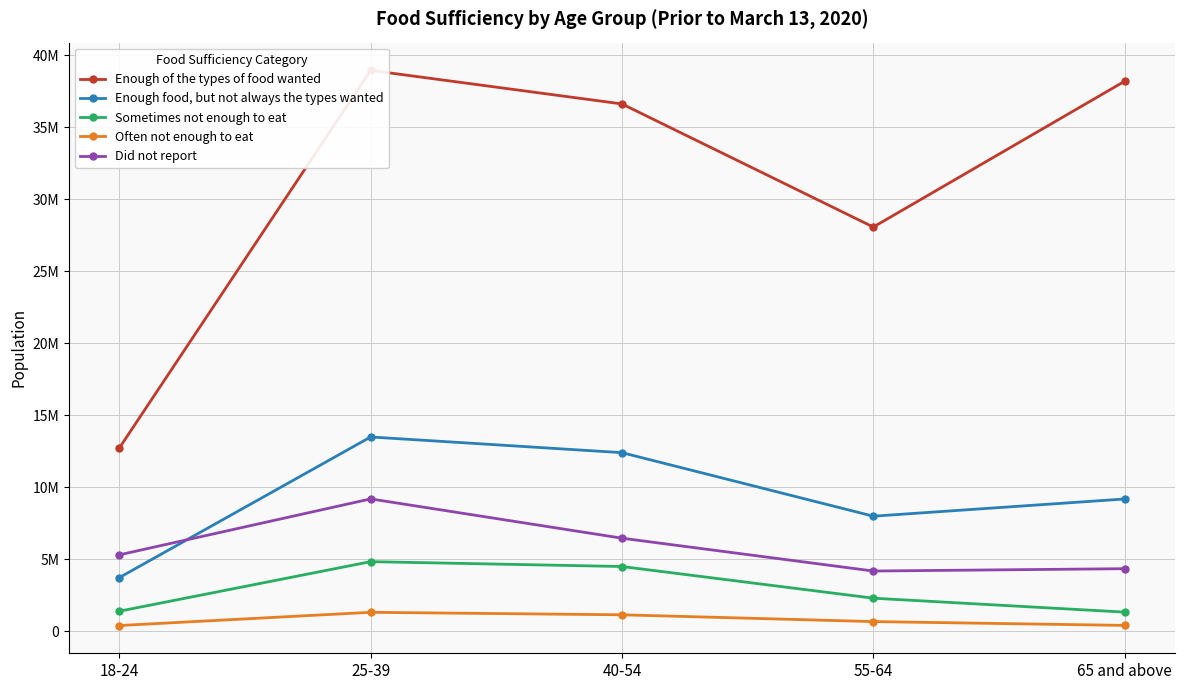

What is the minimum value shown in the chart?

405982